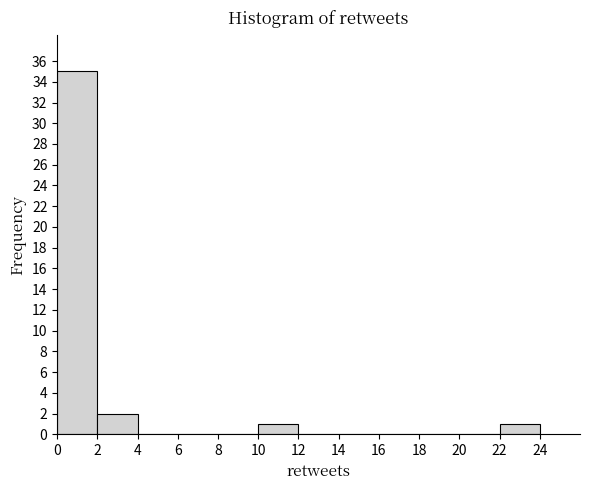

Which range on the x-axis has the tallest bar?

0 to 2